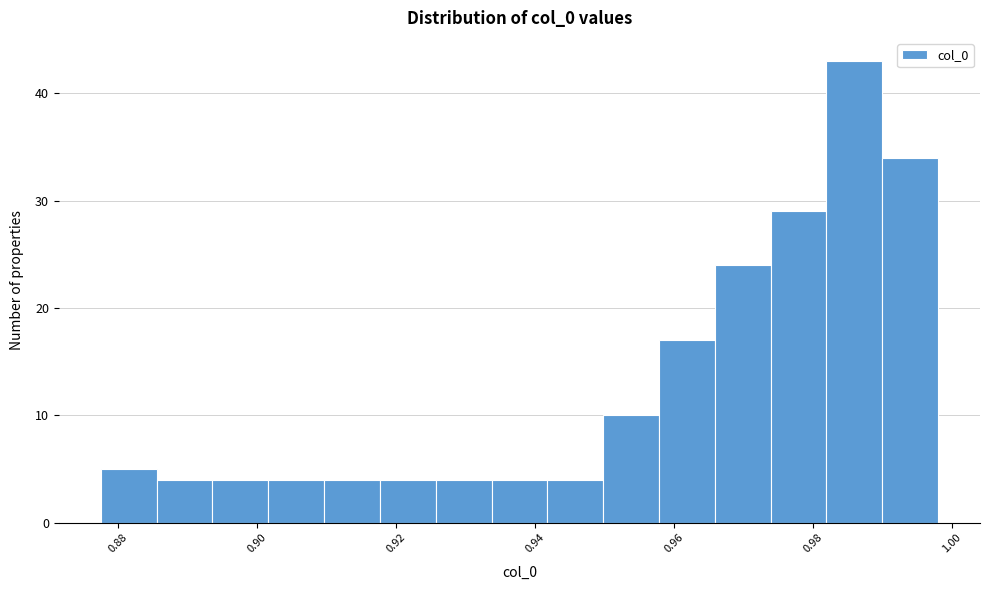

Reading left to right, transcribe this chart: for each bar, give the range it covers on the x-axis and its height. Neither the bar edges nor the heights are printed on the chart, so give them approximately, as read against the axes.

0.878 to 0.886: 5
0.886 to 0.894: 4
0.894 to 0.902: 4
0.902 to 0.910: 4
0.910 to 0.918: 4
0.918 to 0.926: 4
0.926 to 0.934: 4
0.934 to 0.942: 4
0.942 to 0.950: 4
0.950 to 0.958: 10
0.958 to 0.966: 17
0.966 to 0.974: 24
0.974 to 0.982: 29
0.982 to 0.990: 43
0.990 to 0.998: 34